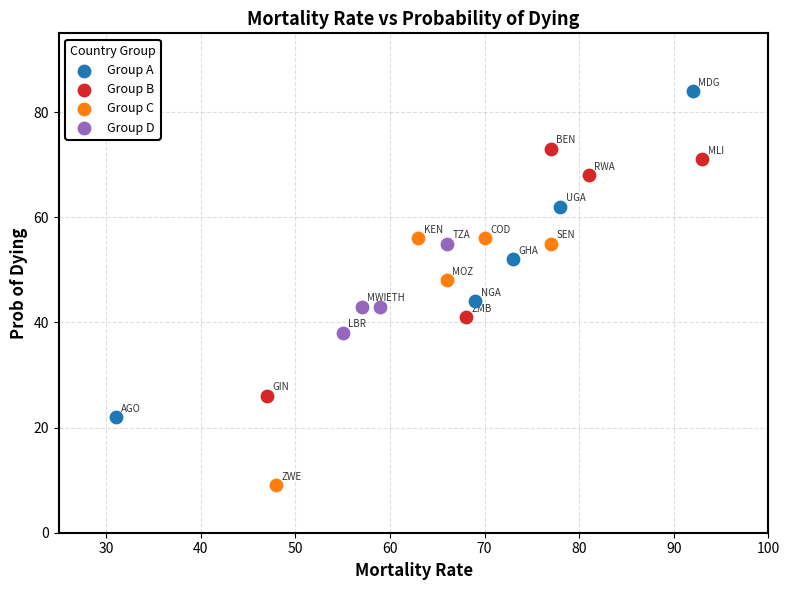

Which series reaches the maximum Y coordinate?

Group A